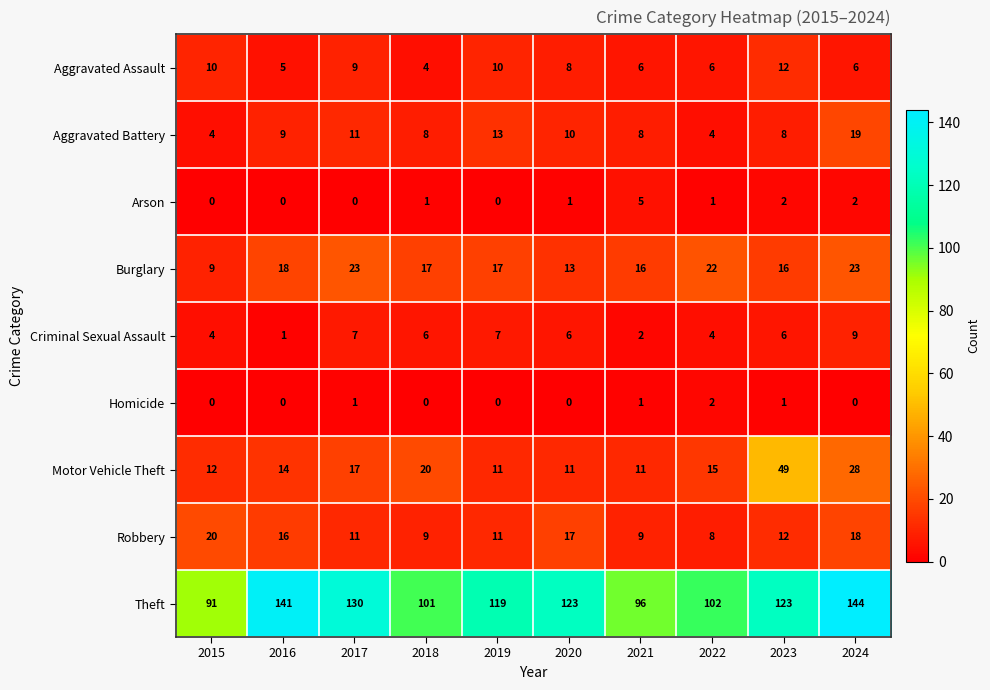

Which series has the largest total across all categories?

Theft